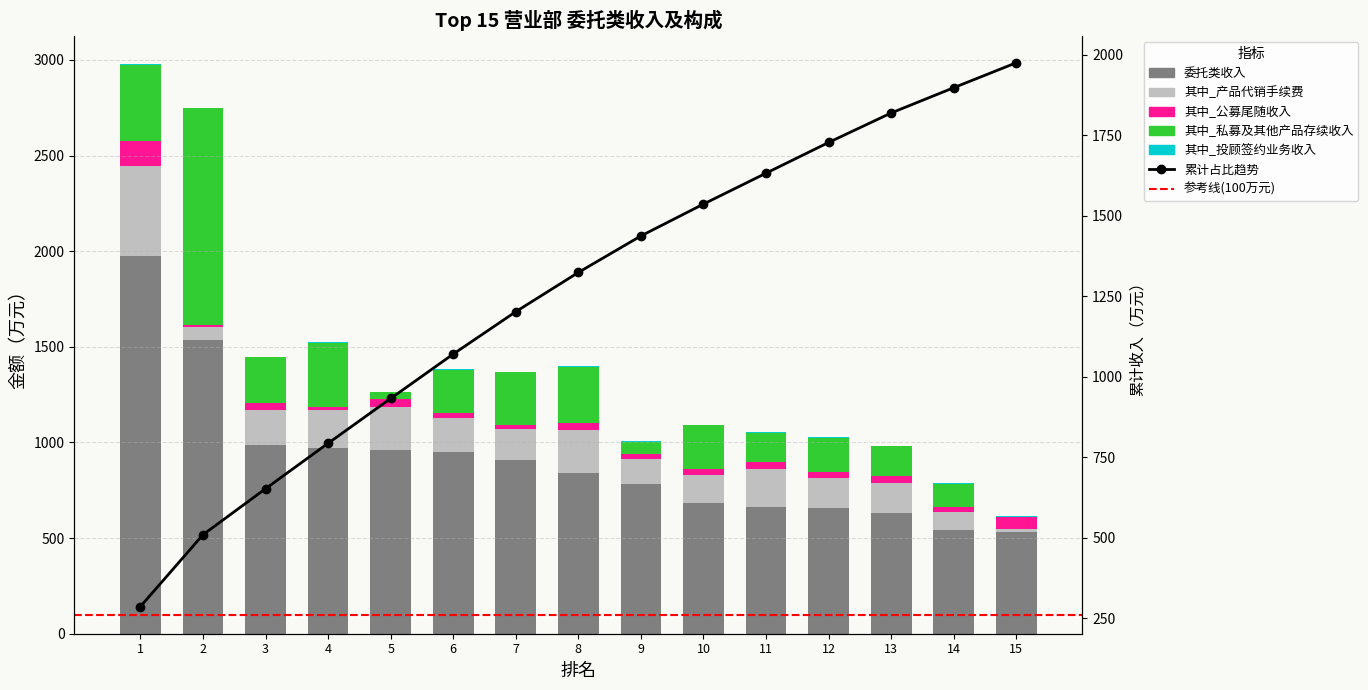

How many distinct data groups are displayed?

5